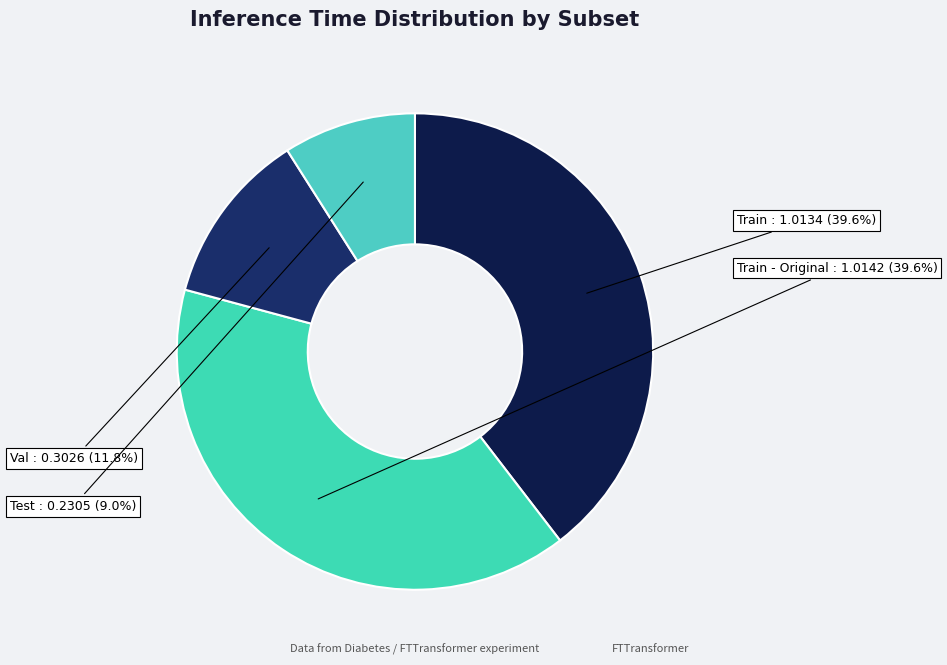

True or false: Val accounts for 1% of the total.

False